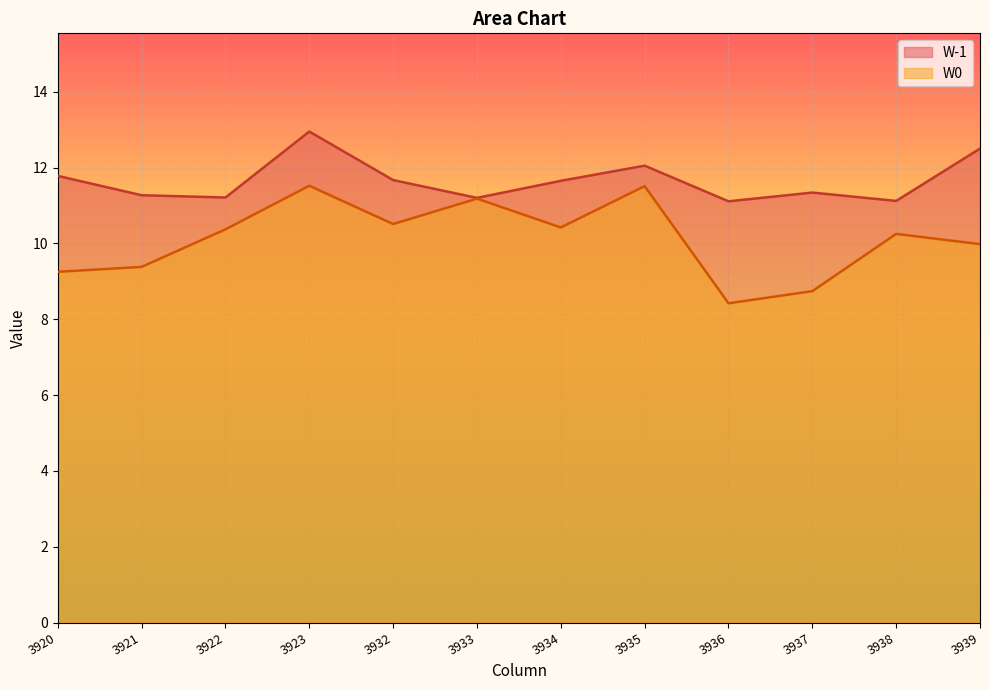

Where does the W0 series first go above 10?

3922